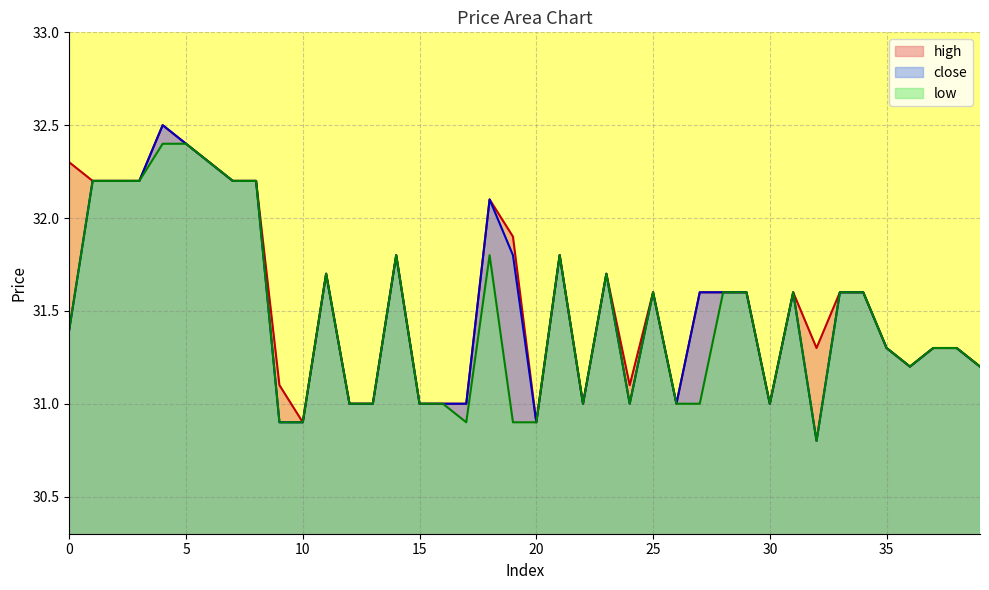

At which category does the chart reach its peak across all series?

4